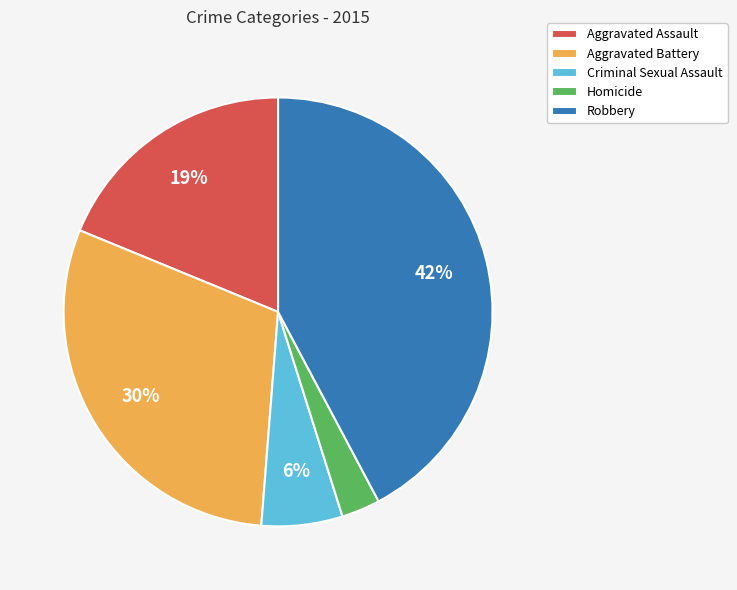

To the nearest percent, what percentage of the pie is Homicide?

3%